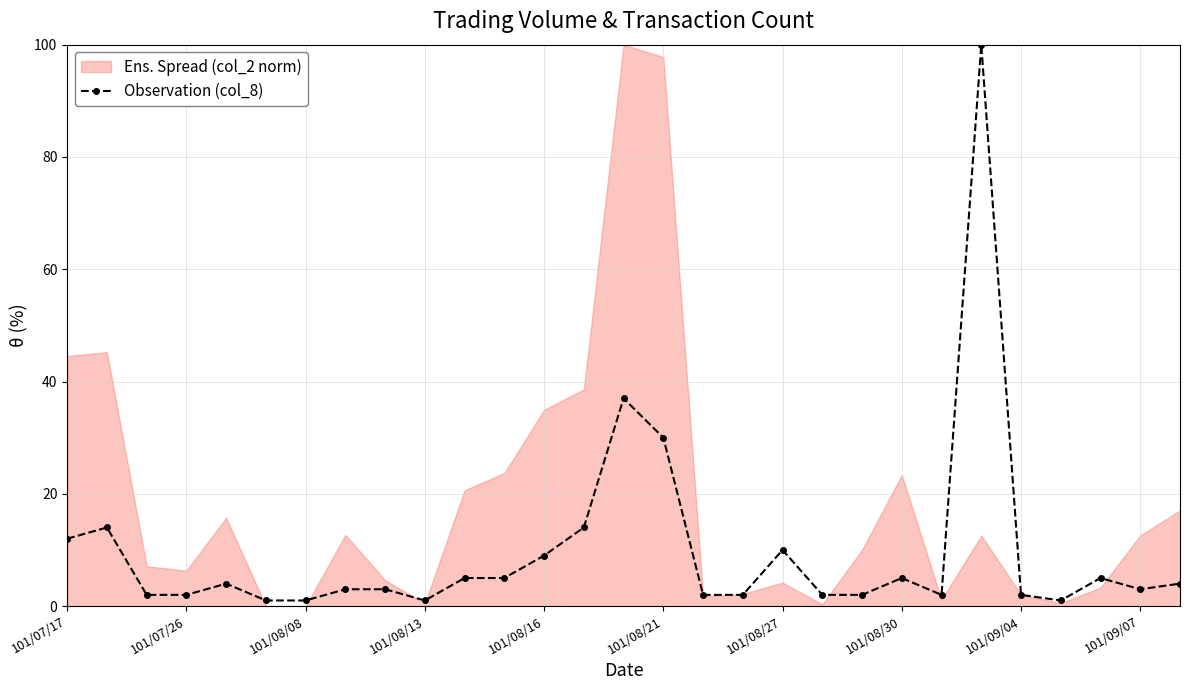

The Observation (col_8) series shows 10 at 101/08/27. True or false?

True